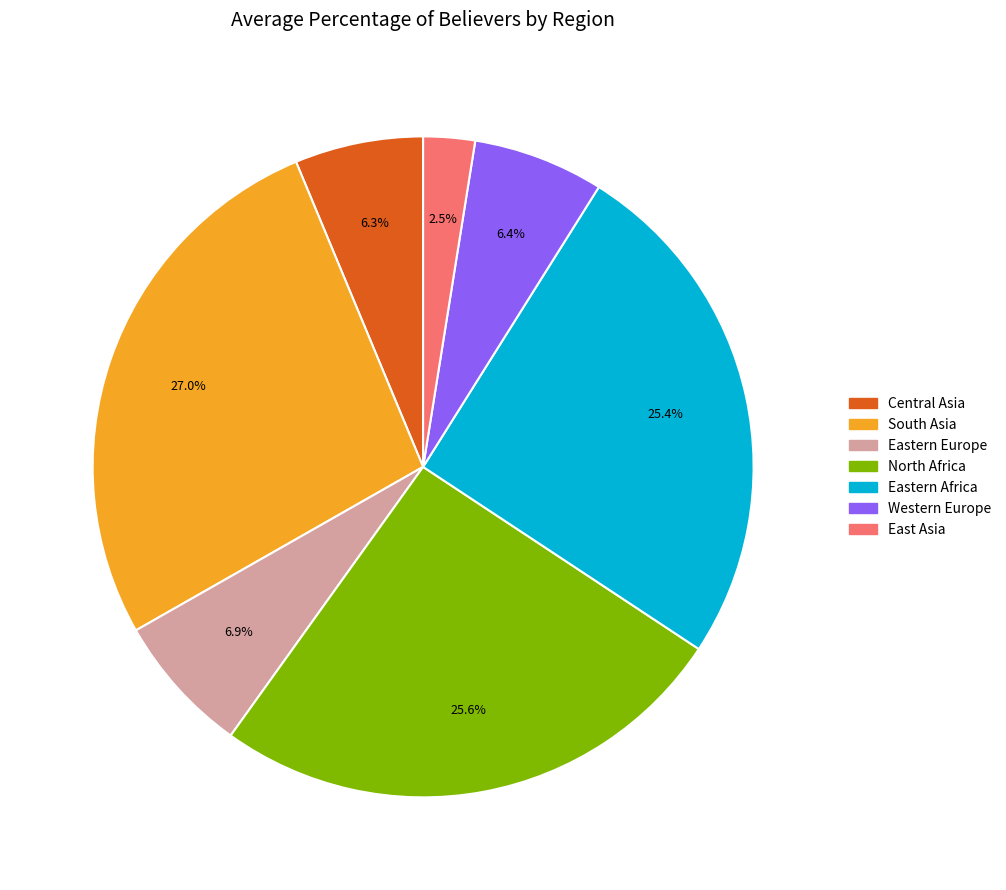

What is the largest slice in the pie chart?

South Asia